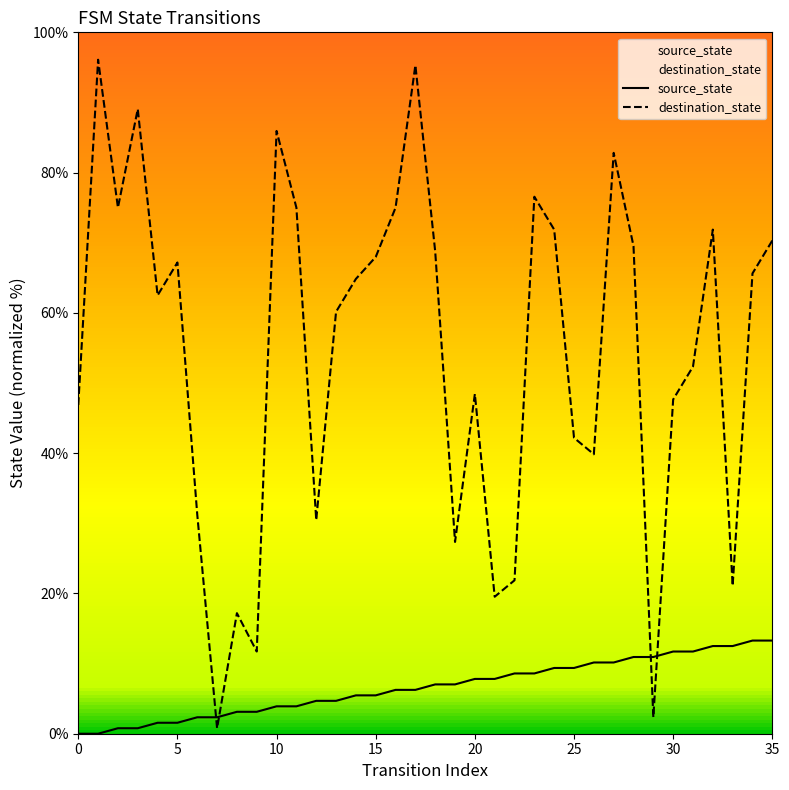

Which series reaches the minimum Y coordinate?

source_state